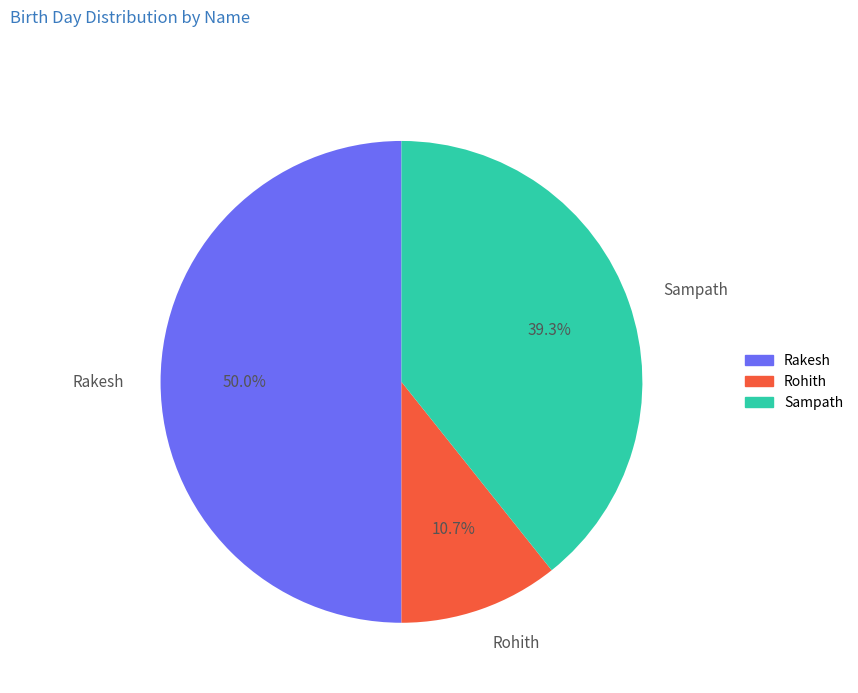

Which slice is the smallest?

Rohith